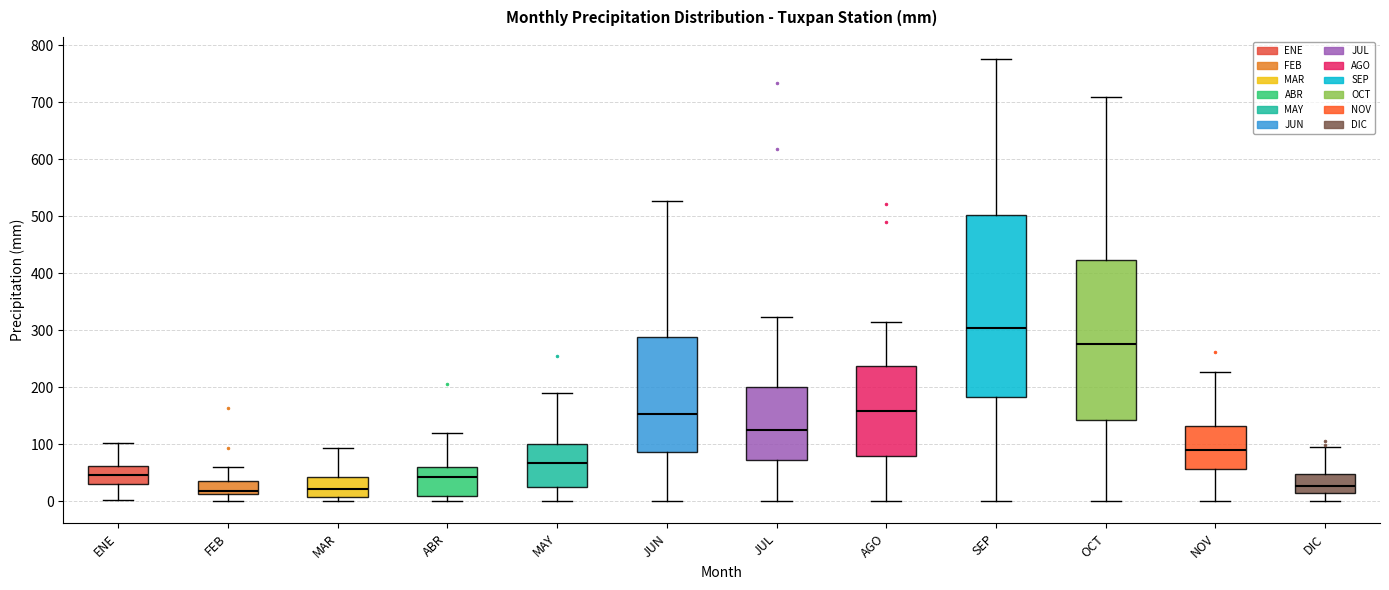

Reading left to right, read every box against the y-axis: the position of its median line, the range the box covers, and the ends of its whiskers. The values are not printed on the chart, so give them approximately, as read against the axis.

ENE: median 50, box 30 to 60, whiskers 0 to 100
FEB: median 20, box 10 to 30, whiskers 0 to 60
MAR: median 20, box 10 to 40, whiskers 0 to 90
ABR: median 40, box 10 to 60, whiskers 0 to 120
MAY: median 70, box 30 to 100, whiskers 0 to 190
JUN: median 150, box 90 to 290, whiskers 0 to 530
JUL: median 120, box 70 to 200, whiskers 0 to 320
AGO: median 160, box 80 to 240, whiskers 0 to 310
SEP: median 300, box 180 to 500, whiskers 0 to 780
OCT: median 280, box 140 to 420, whiskers 0 to 710
NOV: median 90, box 60 to 130, whiskers 0 to 230
DIC: median 30, box 10 to 50, whiskers 0 to 90